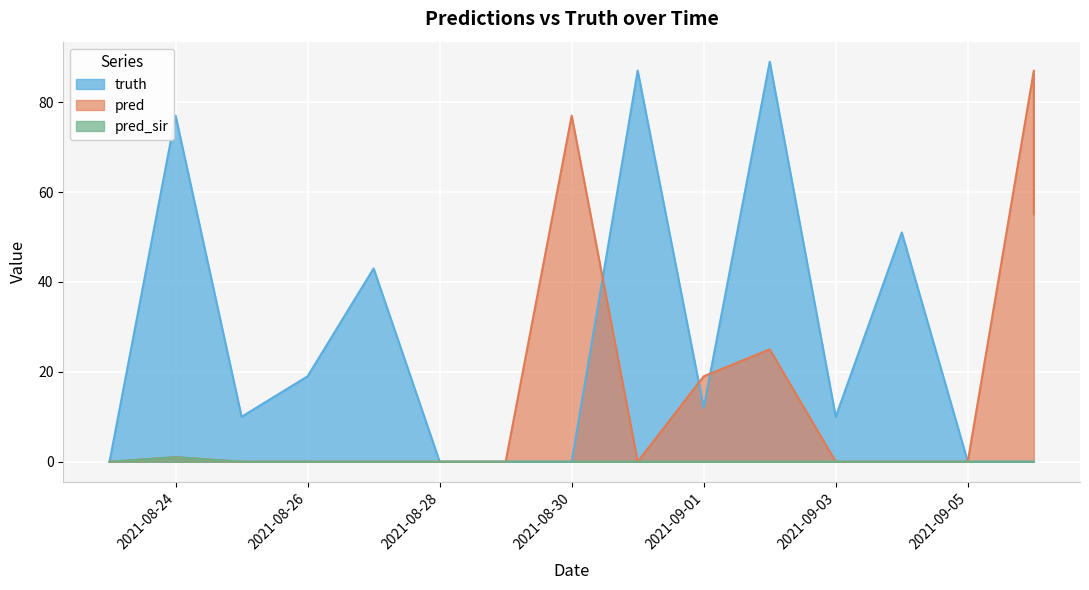

Reading right to left, list all the values displayed in this chart.

truth: 2021-09-06=0	2021-09-06=0	2021-09-05=0	2021-09-04=51	2021-09-03=10	2021-09-02=89	2021-09-01=12	2021-08-31=87	2021-08-30=0	2021-08-29=0	2021-08-28=0	2021-08-27=43	2021-08-26=19	2021-08-25=10	2021-08-24=77	2021-08-23=0	2021-08-23=0
pred: 2021-09-06=55	2021-09-06=87	2021-09-05=0	2021-09-04=0	2021-09-03=0	2021-09-02=25	2021-09-01=19	2021-08-31=0	2021-08-30=77	2021-08-29=0	2021-08-28=0	2021-08-27=0	2021-08-26=0	2021-08-25=0	2021-08-24=1	2021-08-23=0	2021-08-23=0
pred_sir: 2021-09-06=0	2021-09-06=0	2021-09-05=0	2021-09-04=0	2021-09-03=0	2021-09-02=0	2021-09-01=0	2021-08-31=0	2021-08-30=0	2021-08-29=0	2021-08-28=0	2021-08-27=0	2021-08-26=0	2021-08-25=0	2021-08-24=1	2021-08-23=0	2021-08-23=0